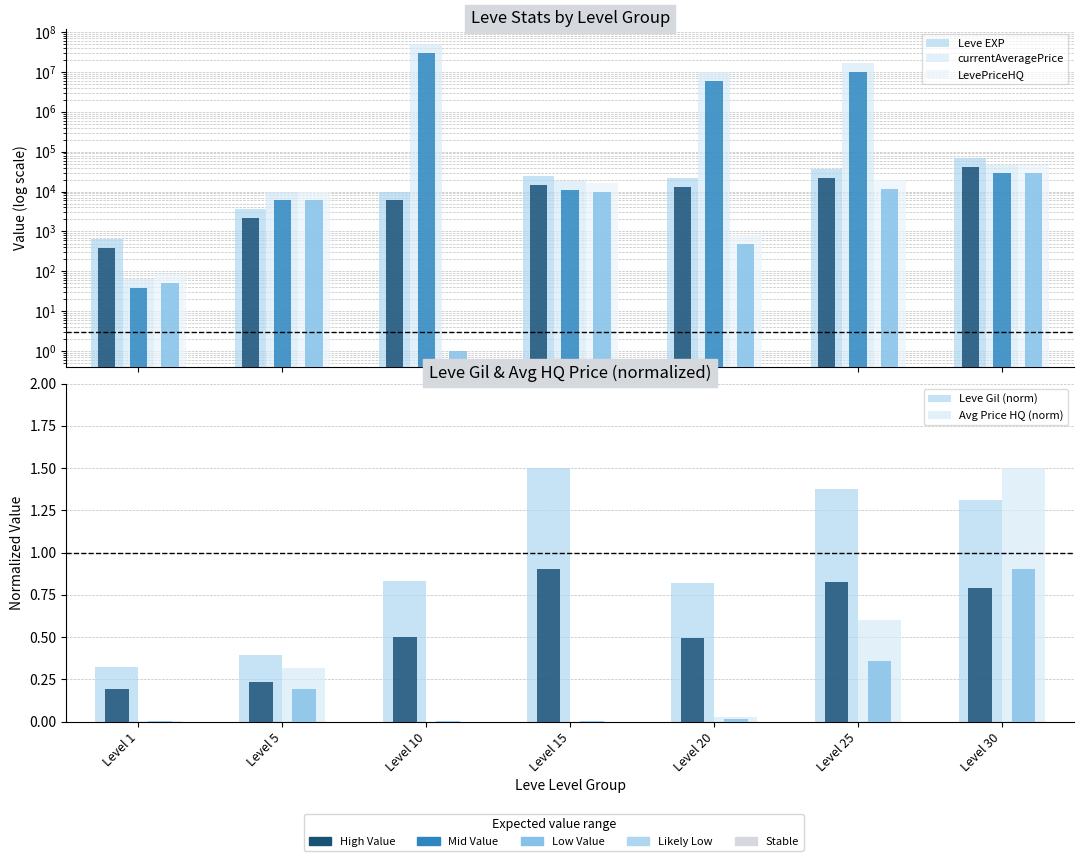

How many data points does each series have?

7